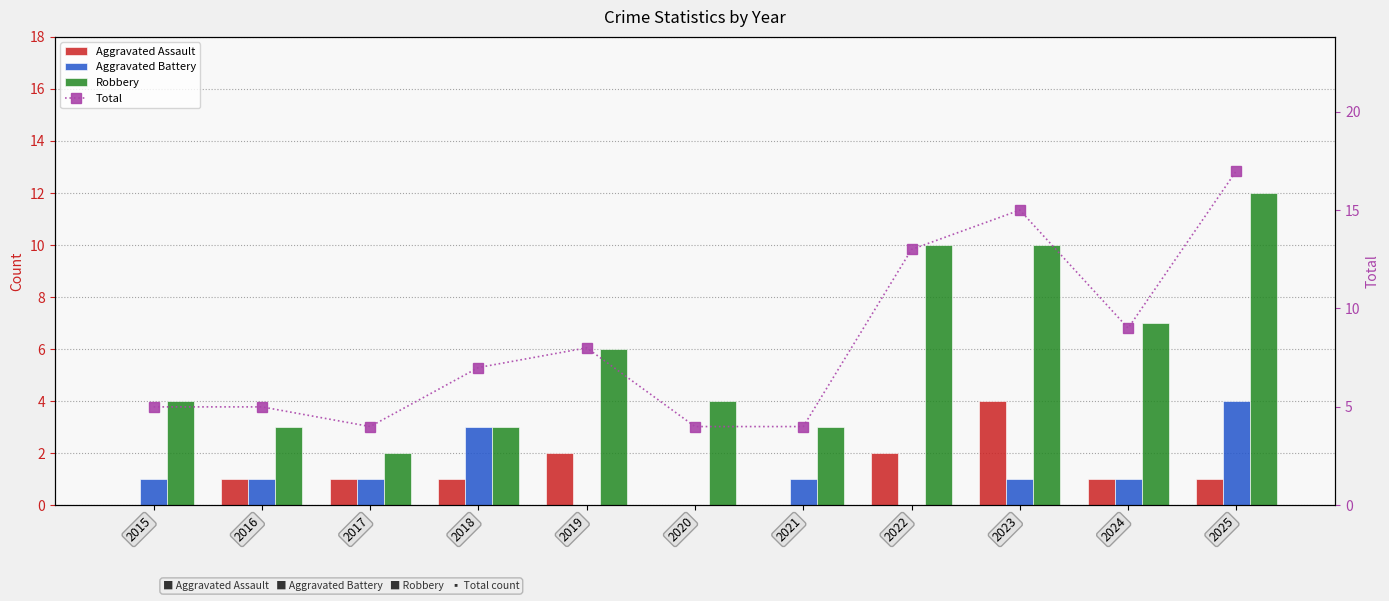

How many values in the Aggravated Battery series exceed 1?

2